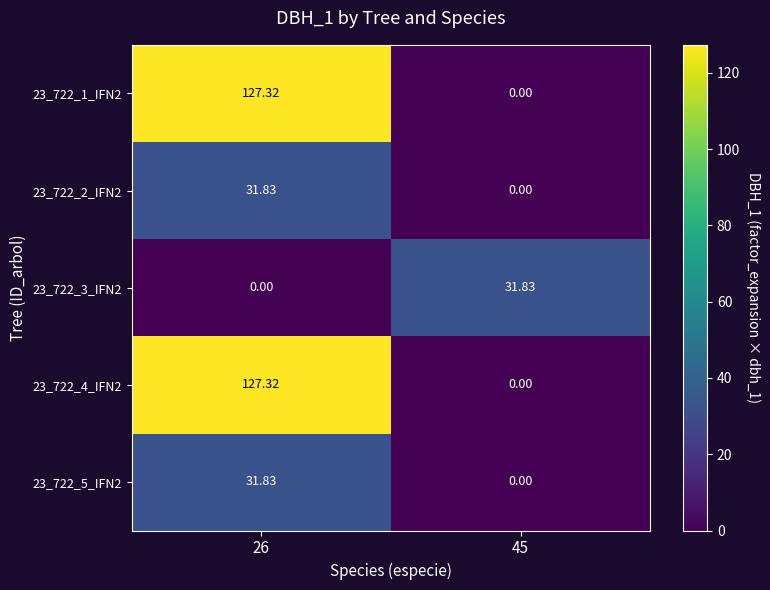

Is the value of 23_722_5_IFN2 at 26 greater than the value of 23_722_2_IFN2 at 45?

Yes